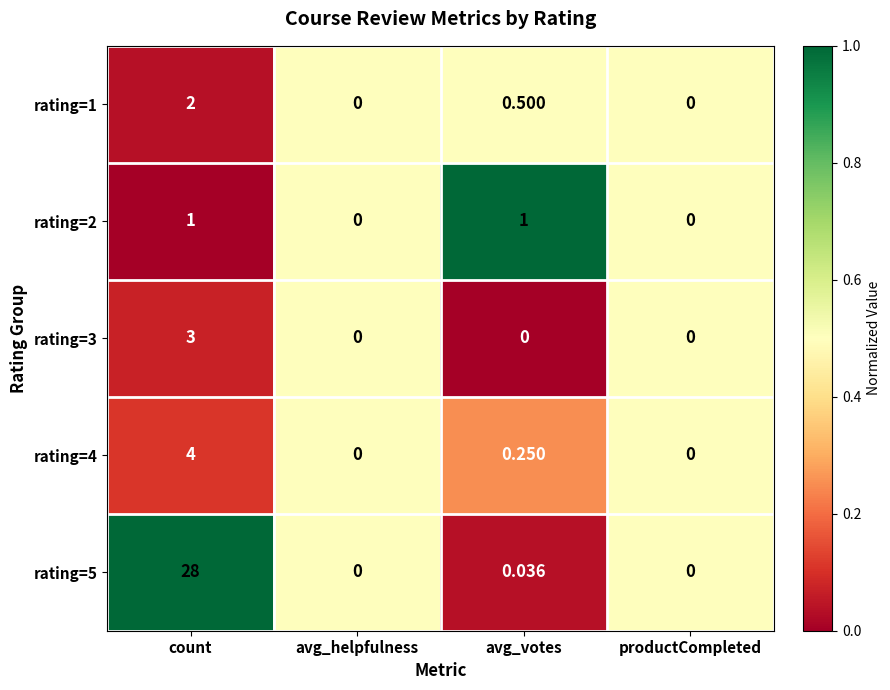

Rank the series by their maximum value, from lowest to highest.

rating=2, rating=1, rating=3, rating=4, rating=5